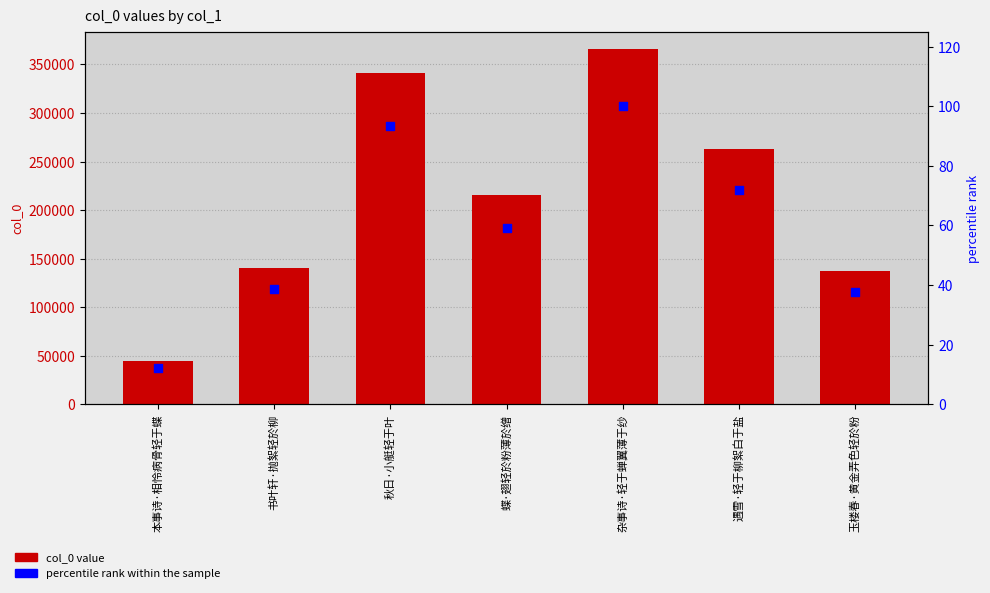

Which series contains the lowest Y value?

percentile rank